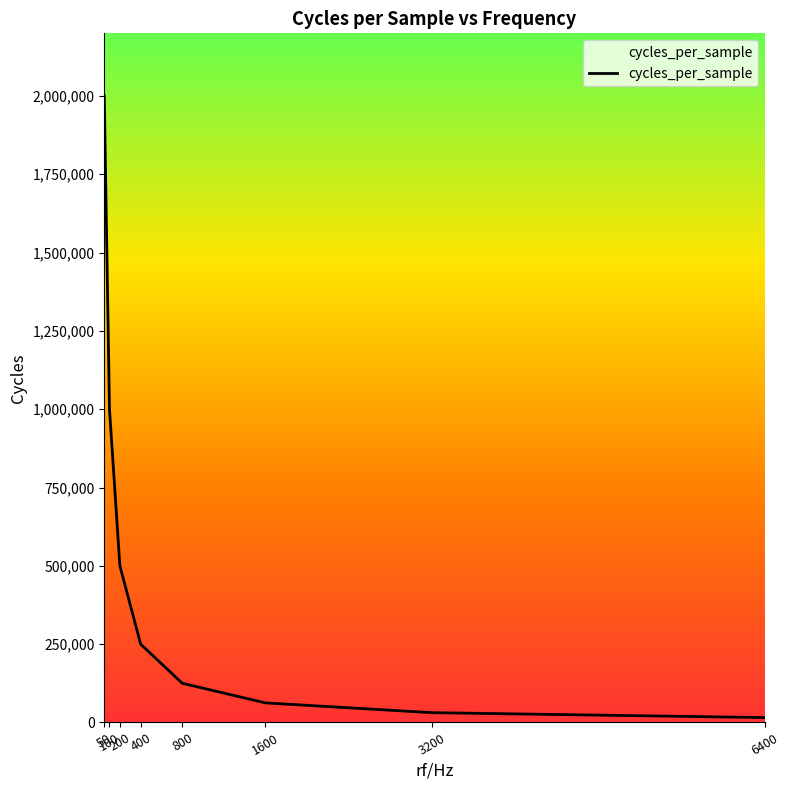

What is the difference between the values at 3200 and 6400?

15625